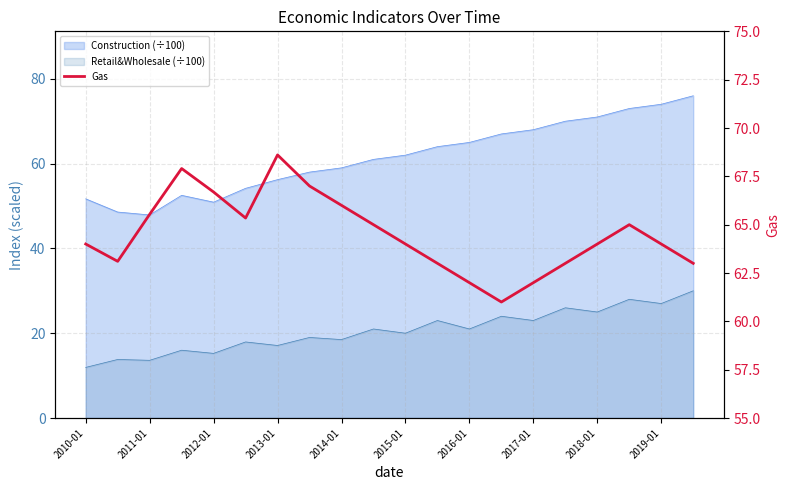

What position from the right is 2017-01?

6